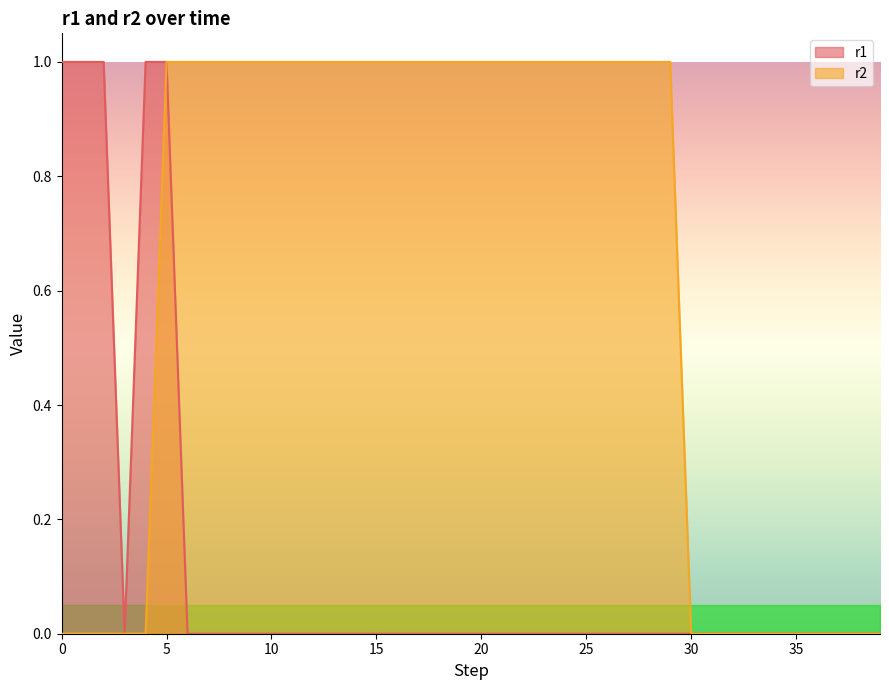

What is the maximum value shown in the chart?

1